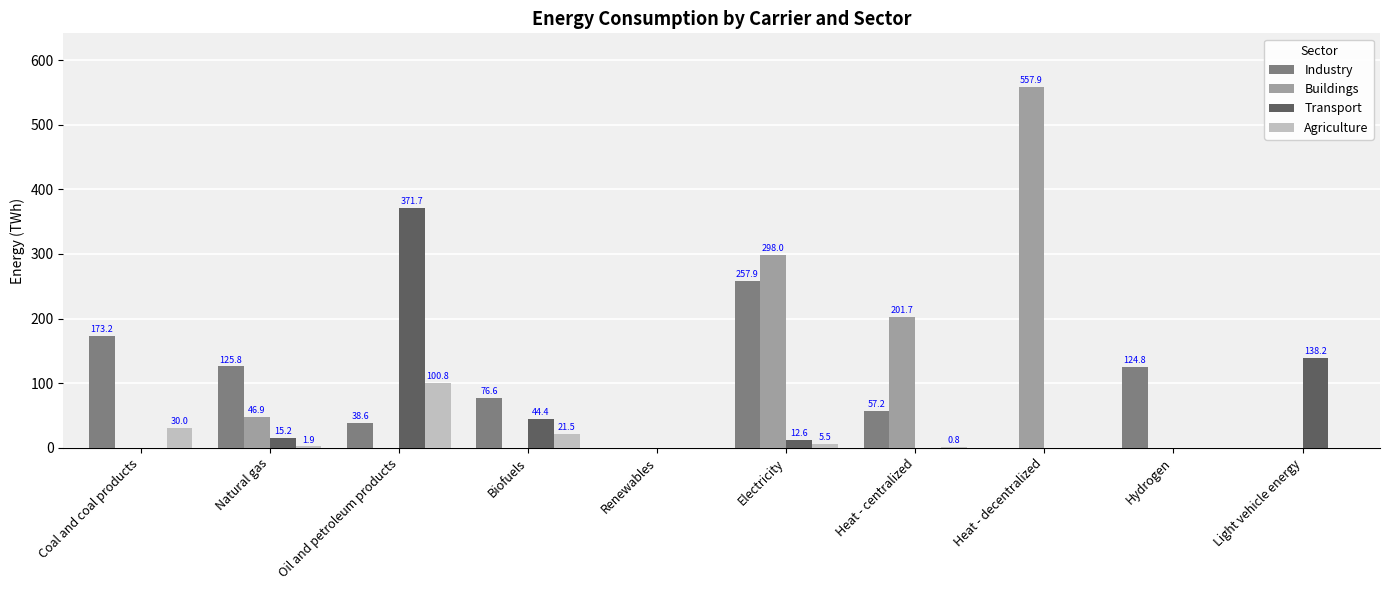

True or false: Agriculture has a value of 30.0 at Coal and coal products.

True